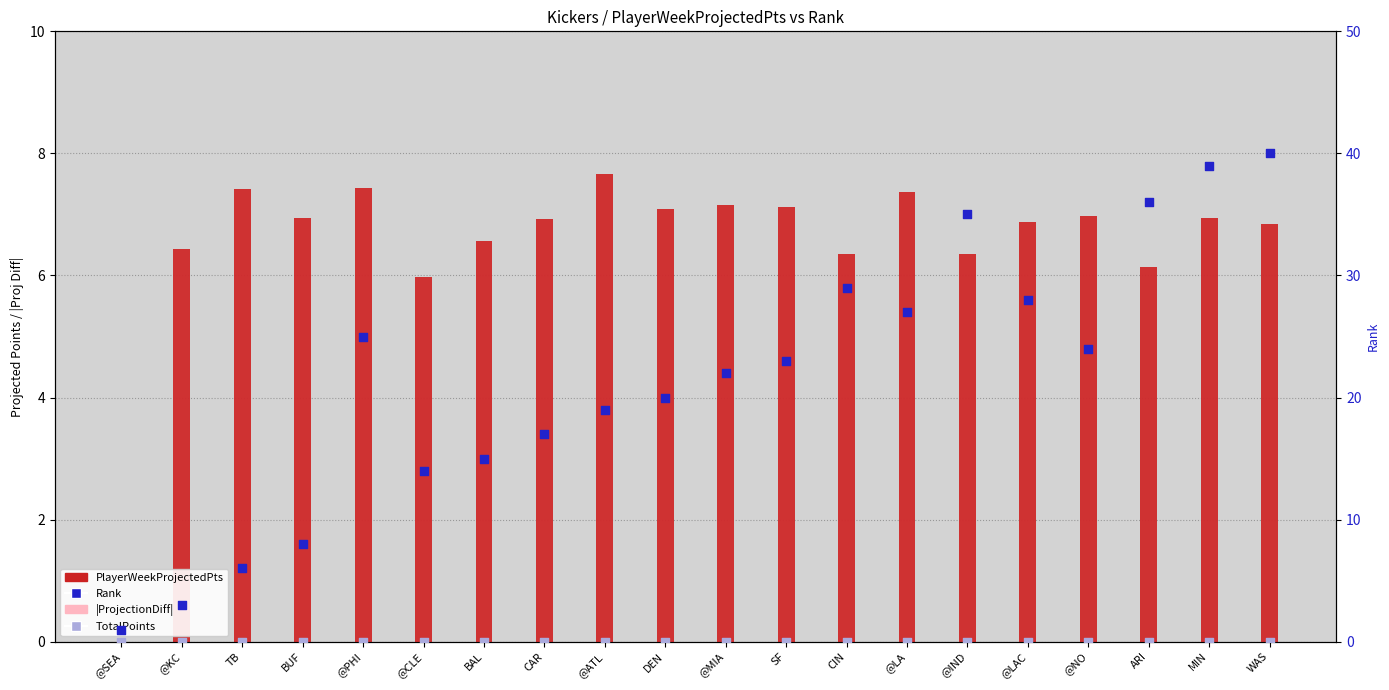

Which series reaches the maximum Y coordinate?

Rank